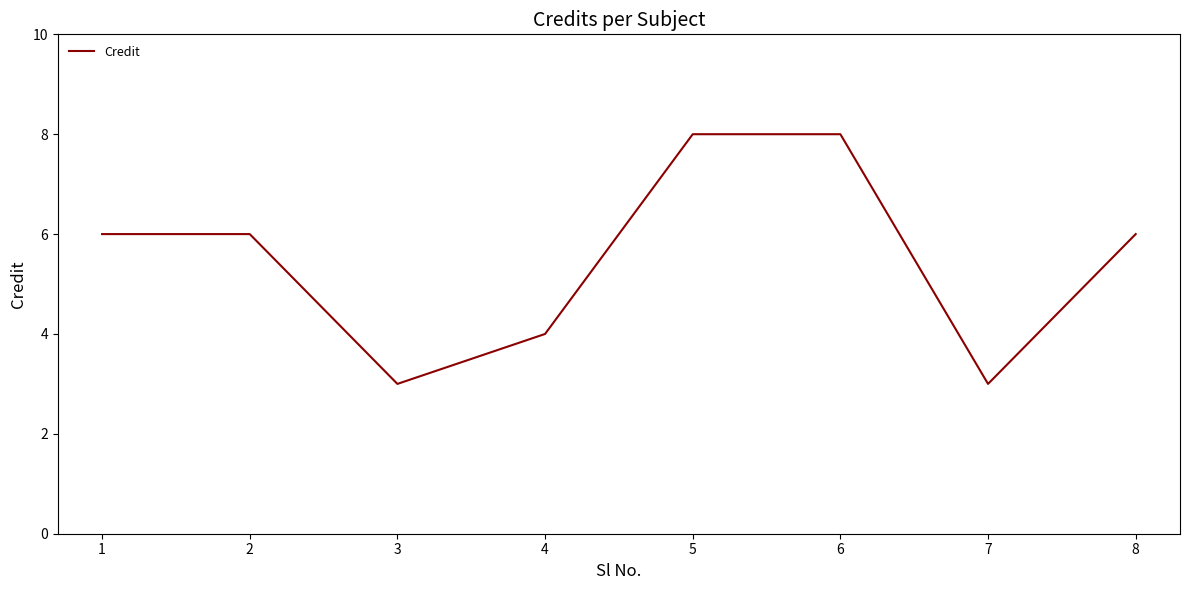

Count the values in the range 4 to 8.

6